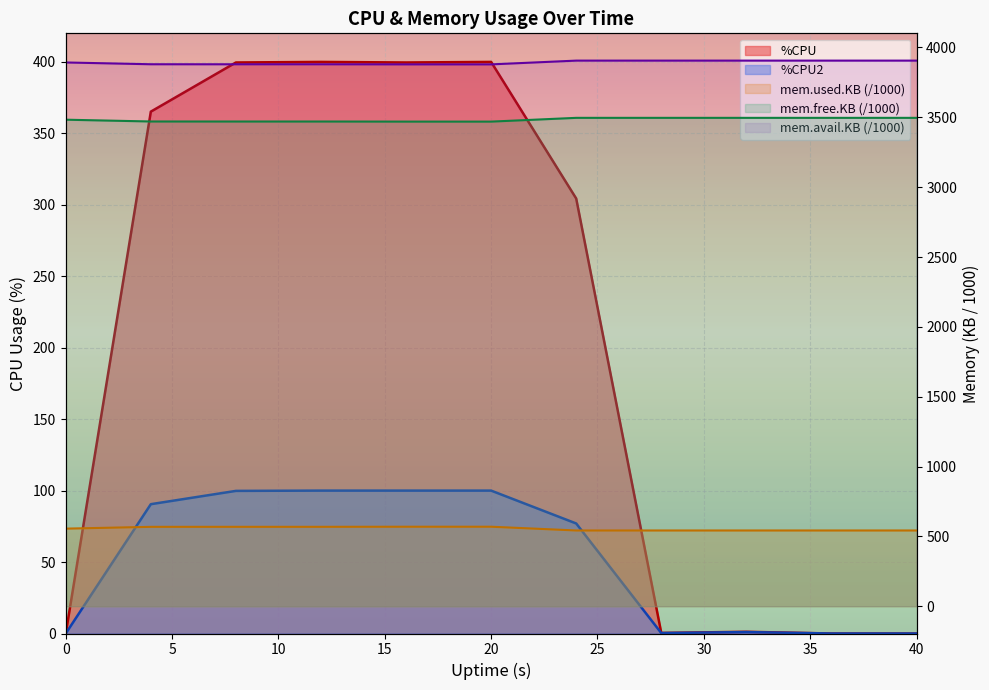

True or false: mem.avail.KB has more than 1 interior local peaks.

True